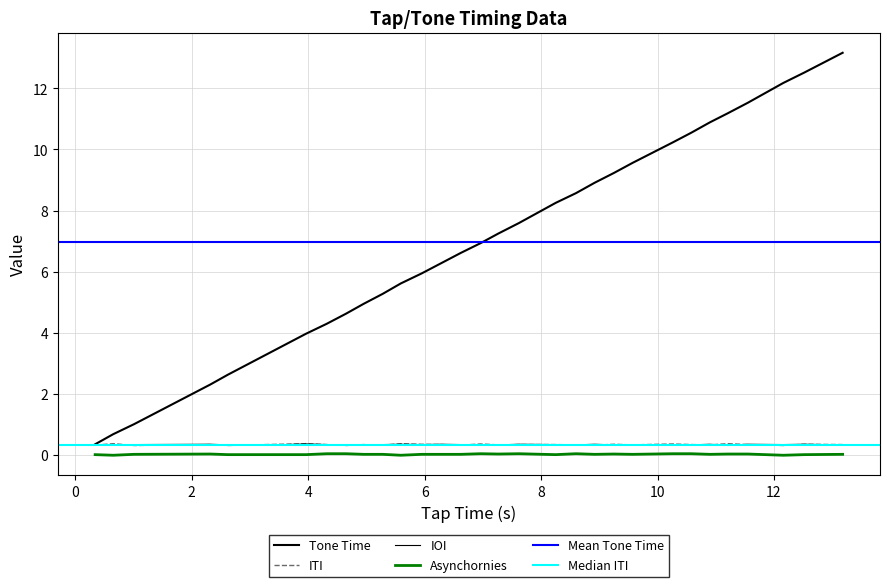

True or false: IOI has more than 0 interior local peaks.

True